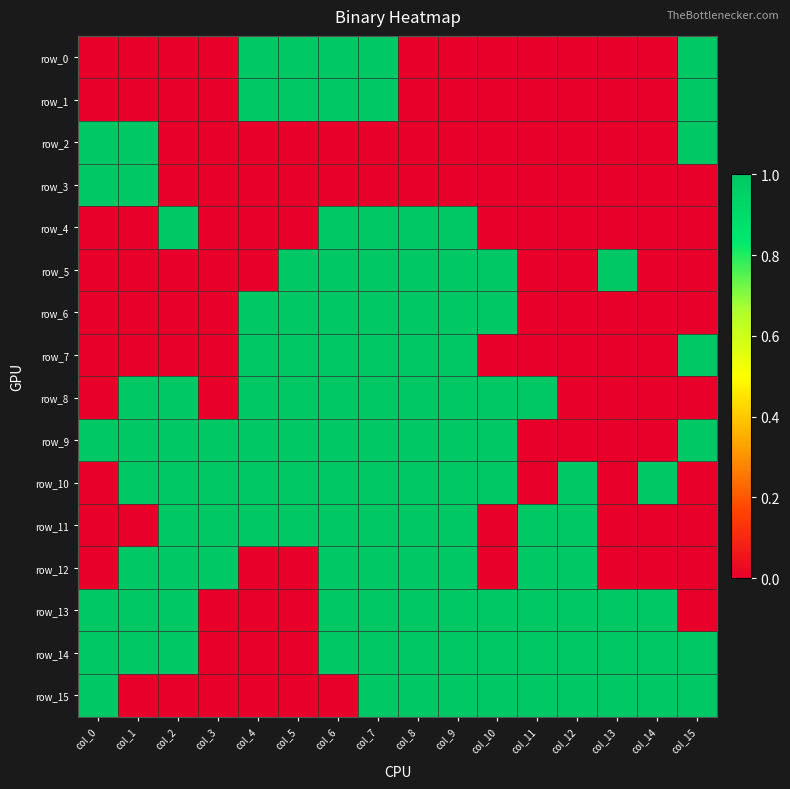

What is the difference between the second highest and second lowest values in the row_8 series?

1